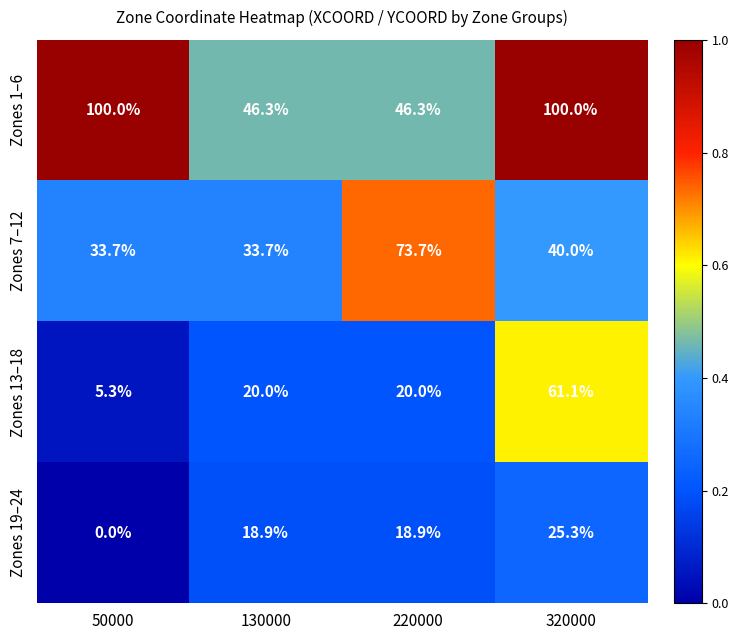

Reading left to right, what are all the values shown in this chart?

Zones 1–6: 100.0	46.3	46.3	100.0
Zones 7–12: 33.7	33.7	73.7	40.0
Zones 13–18: 5.3	20.0	20.0	61.1
Zones 19–24: 0.0	18.9	18.9	25.3